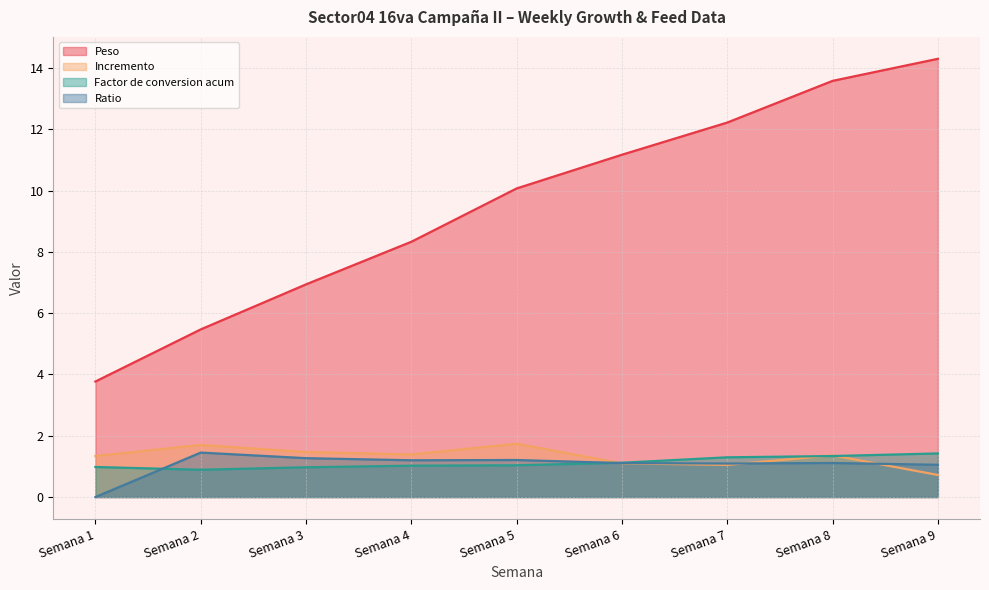

At which label is Incremento closest to 1?

Semana 7